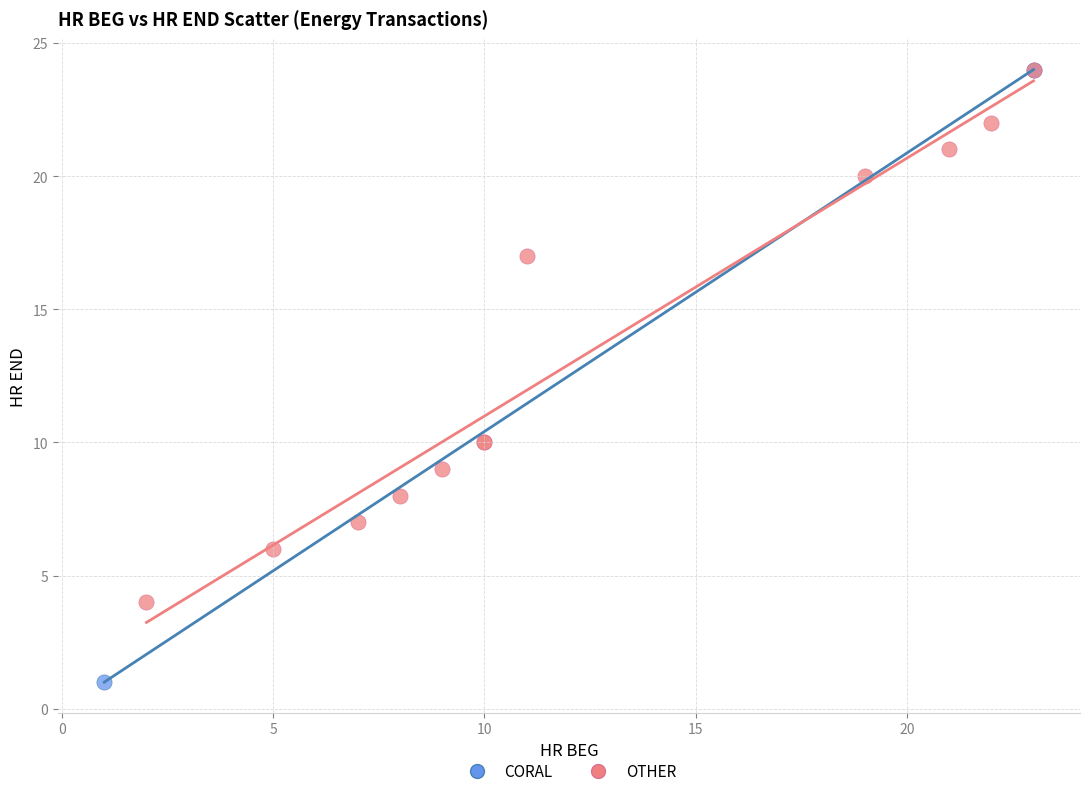

Which series has the widest spread of Y values?

CORAL